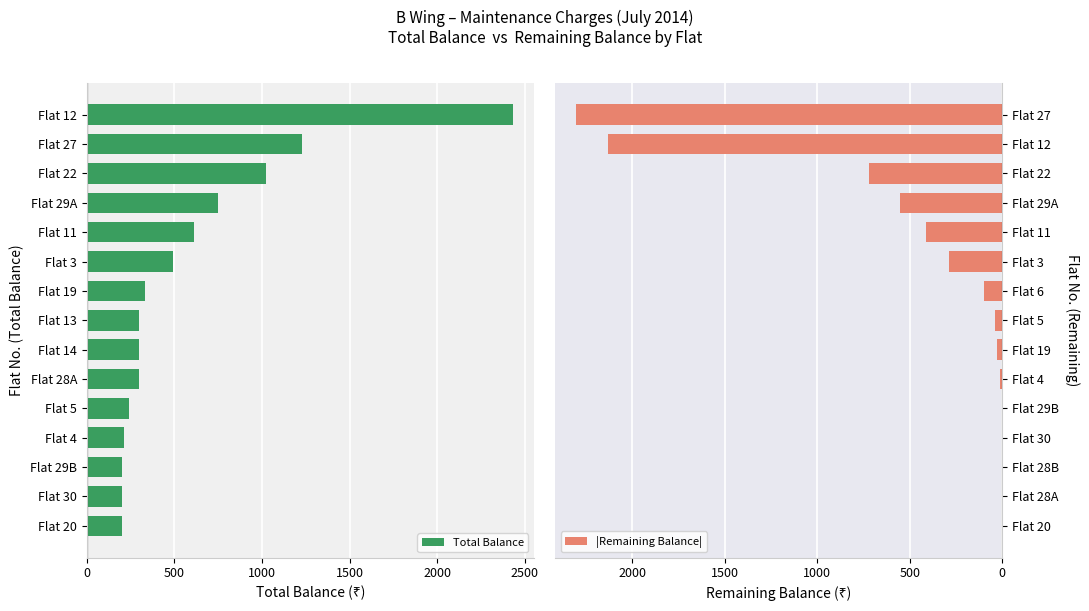

Reading left to right, transcribe all the data shown in this chart.

Total Balance: 2430	1230	1020	750	610	490	330	300	300	300	240	210	200	200	200
|Remaining Balance|: 2300	2130	720	550	410	290	100	40	30	10	0	0	0	0	0